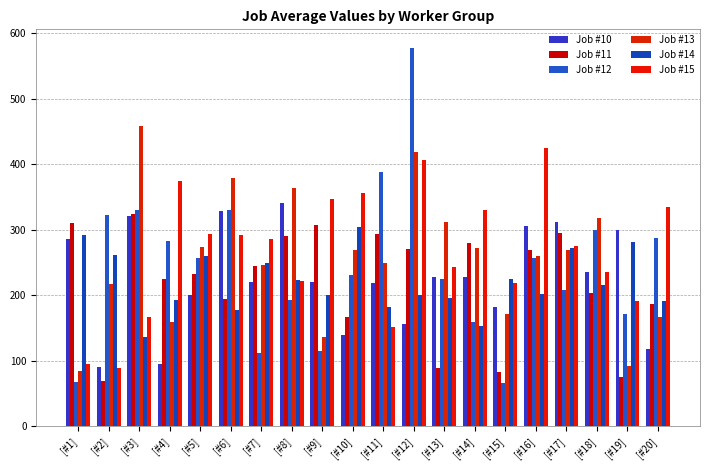

The Job #14 series shows 181.7 at [#11]. True or false?

True